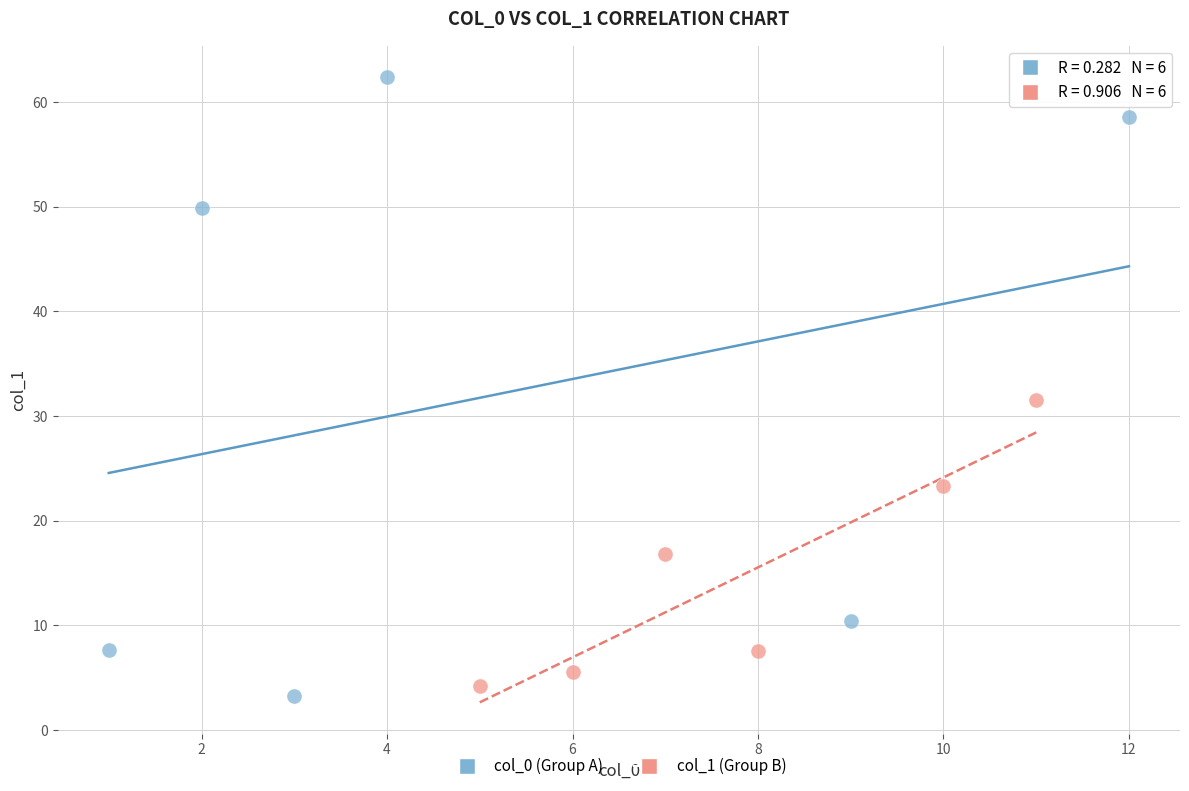

Which series has the largest Y range (max minus min)?

col_0 (Group A)